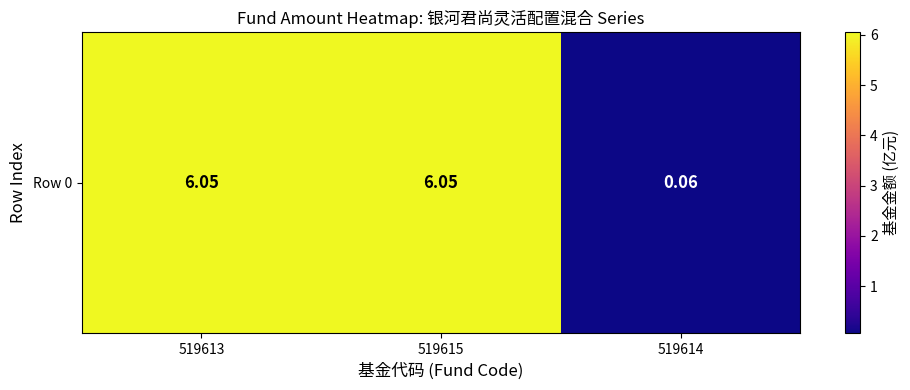

Is it true that the value at 519614 is 0.1?

True